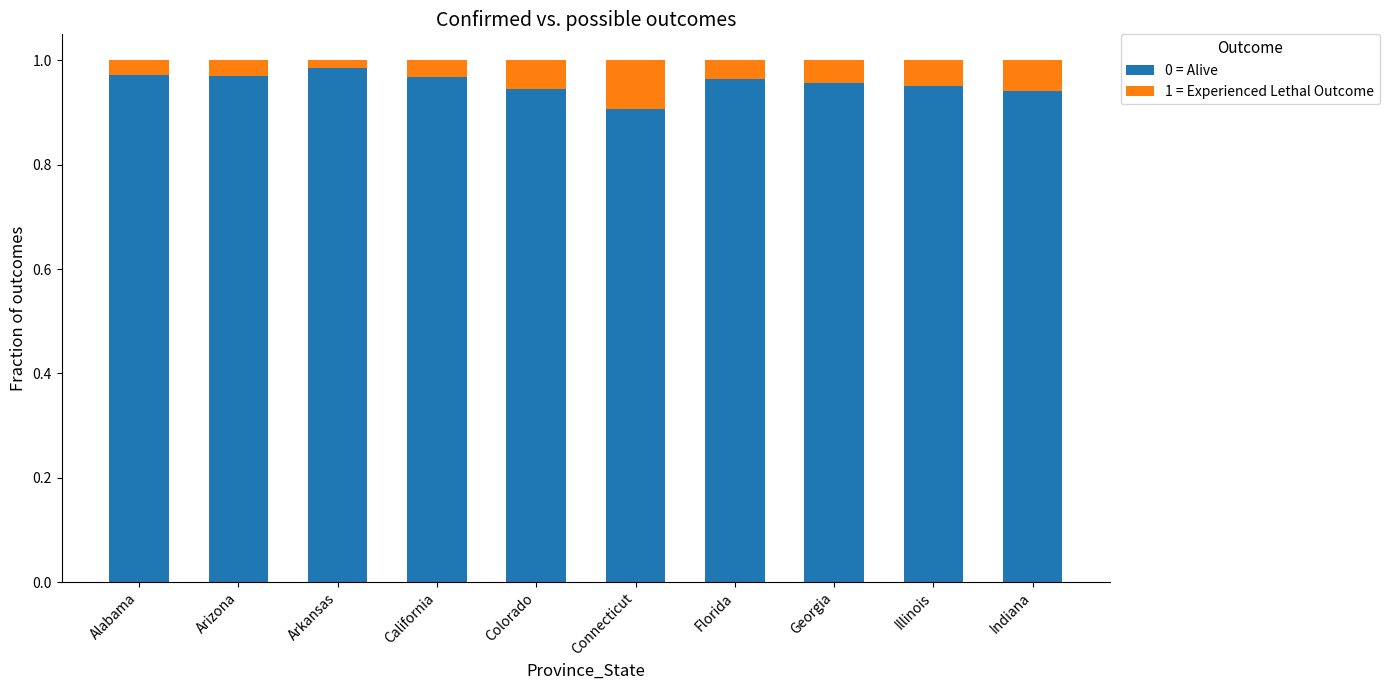

True or false: 0 = Alive has a value of 1.6 at Georgia.

False